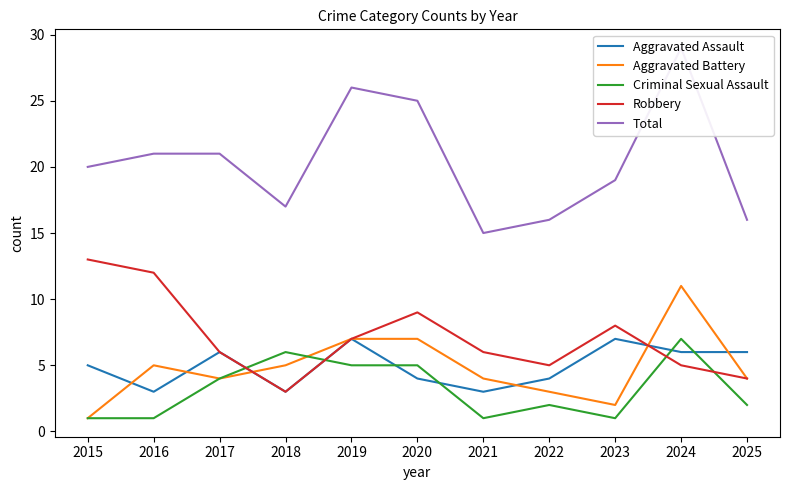

What is the difference between the highest and lowest values at 2015?

19